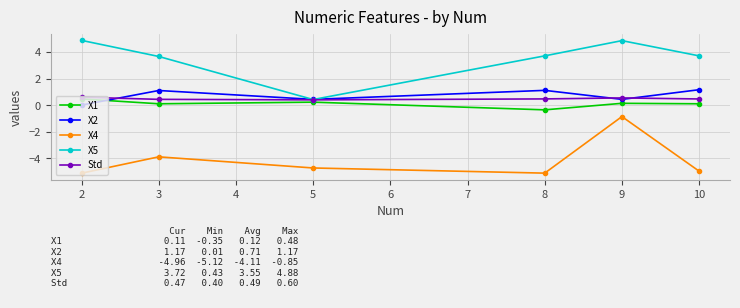

True or false: X1 and X4 cross at least once.

False